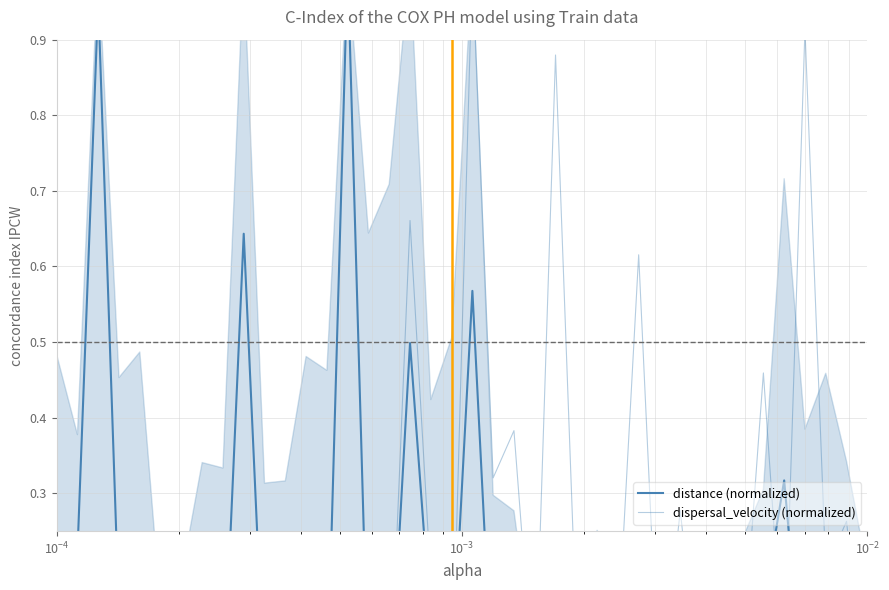

Does the chart have visible grid lines?

Yes